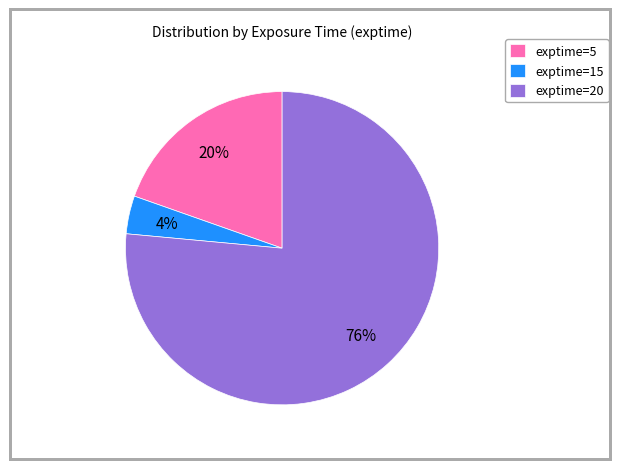

What percentage is the exptime=20 slice, to the nearest percent?

76%